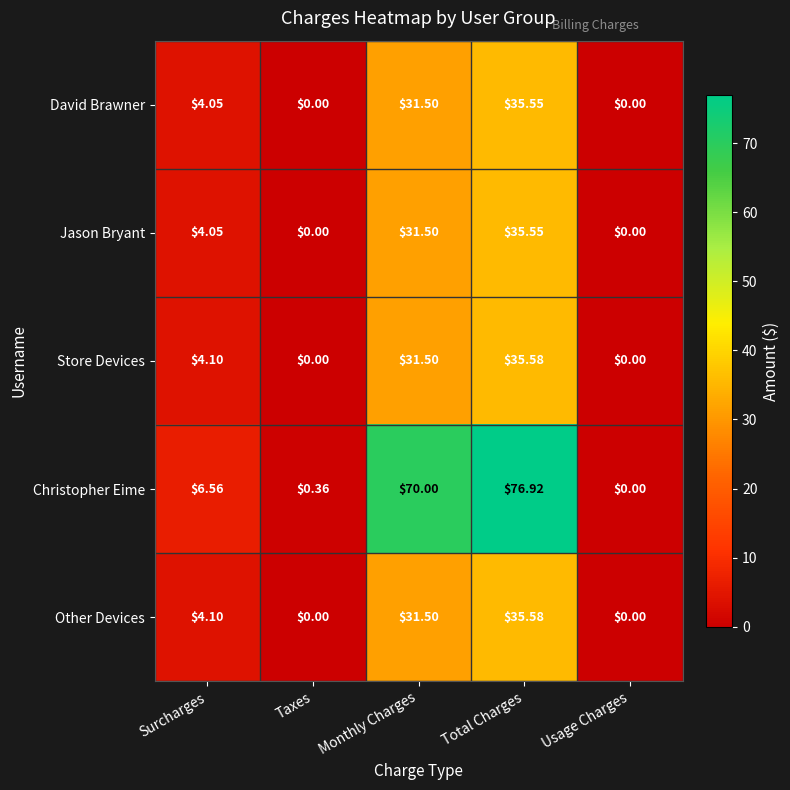

At which category does the chart reach its peak across all series?

Total Charges